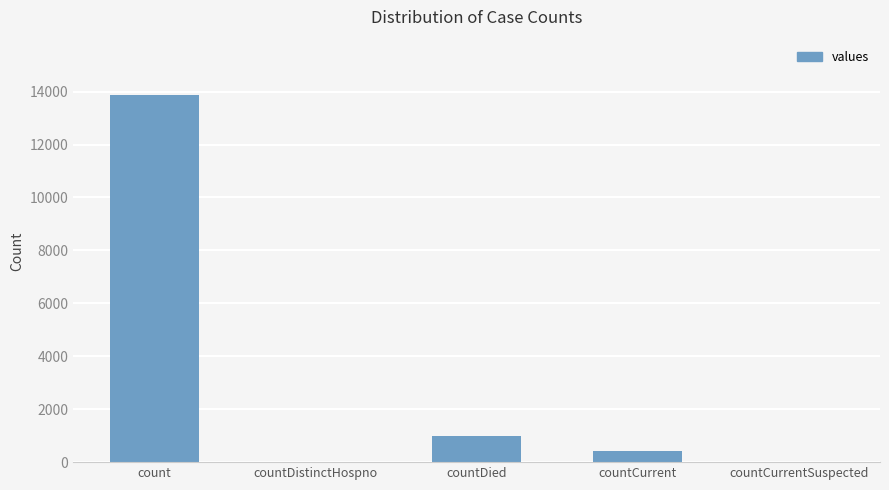

True or false: the data shows 1726 at countDied.

False